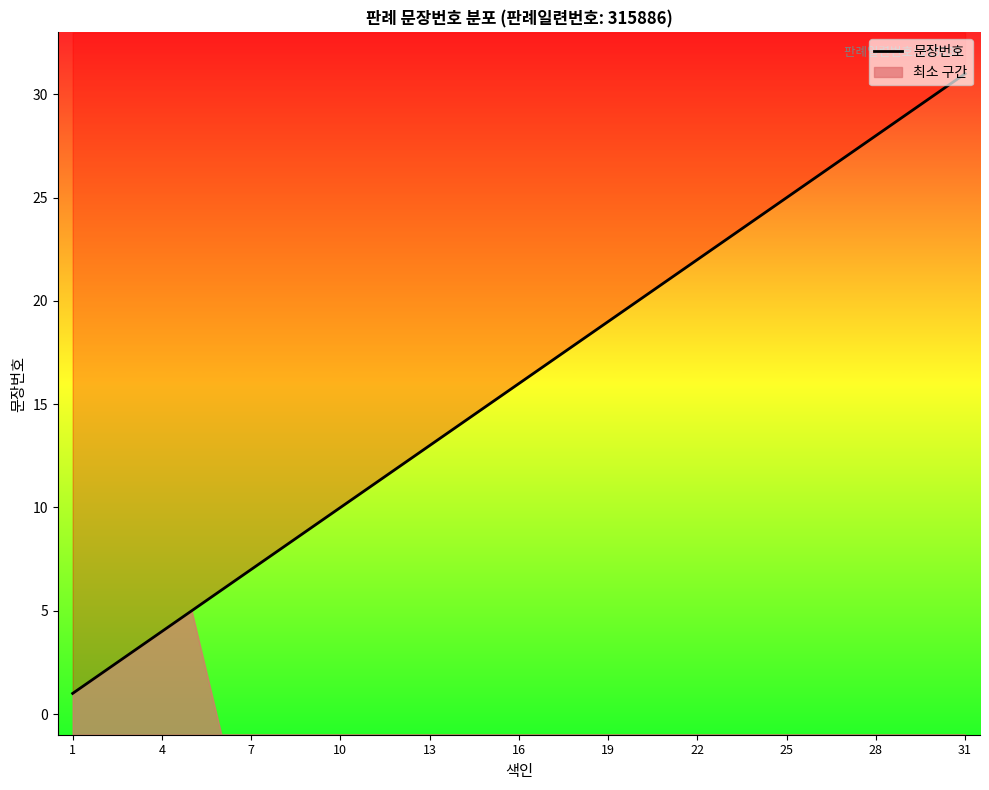

Is this an area chart (filled region under the line)?

No